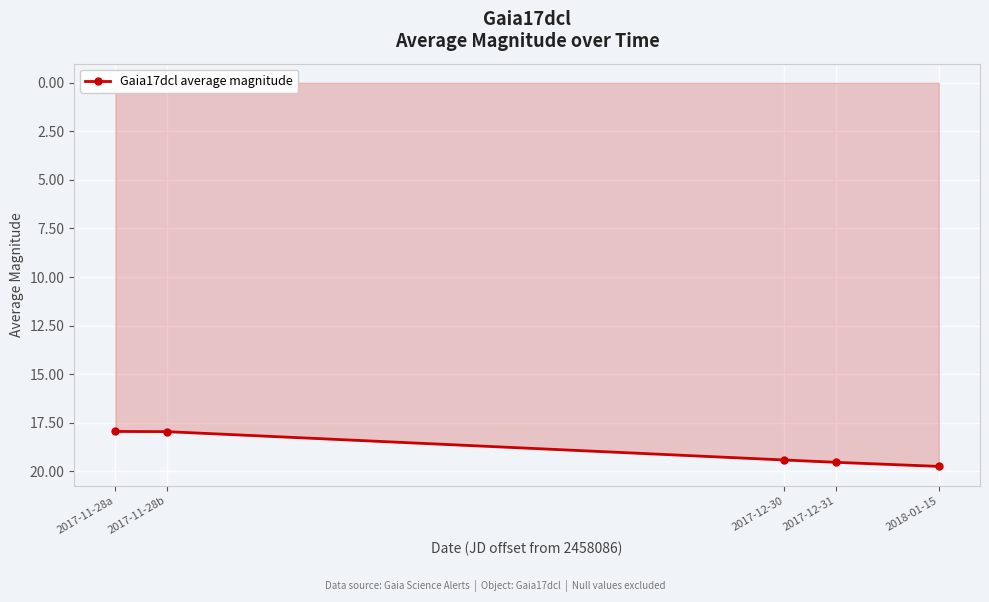

Approximately how many times larger is the value at 2017-12-30 compared to 2017-11-28a?

1.1